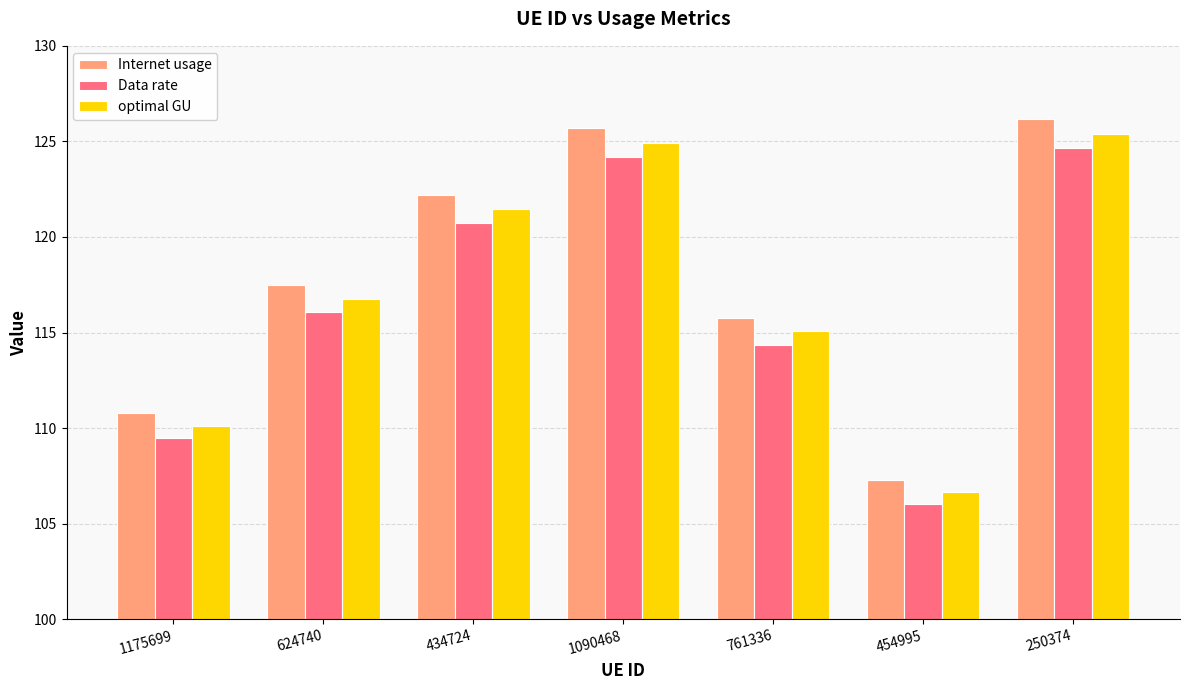

Which series has the largest total across all categories?

Internet usage